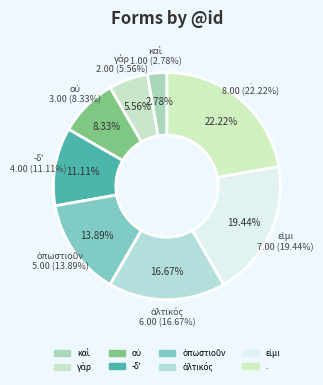

What is the largest slice in the pie chart?

.